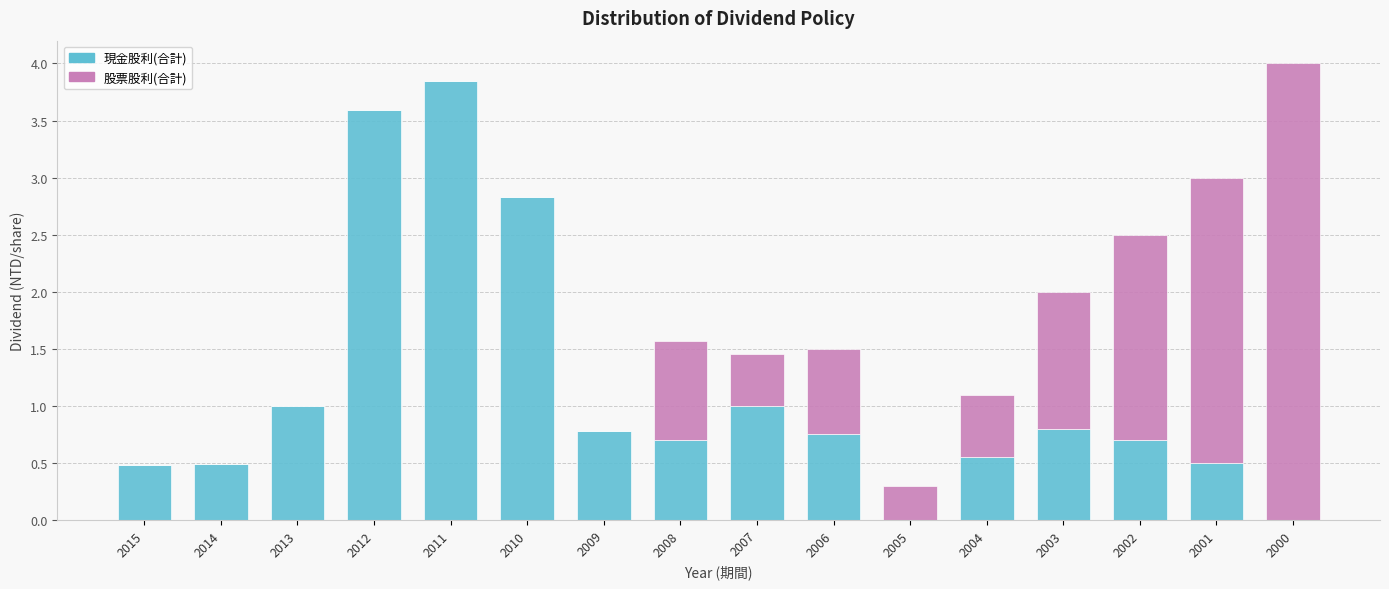

What is the total value across all series at 2007?

1.5